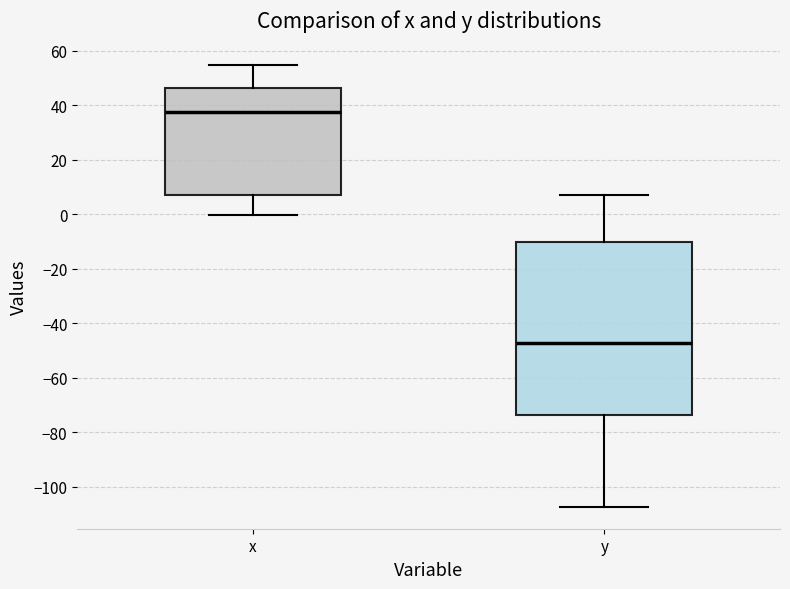

Reading left to right, transcribe this box plot: for each box, give where its median line is, the range the box spans, and where its two whiskers end, as read against the y-axis. The values are not printed on the chart, so give them approximately, as read against the axis.

x: median 38, box 6 to 46, whiskers 0 to 54
y: median -48, box -74 to -10, whiskers -108 to 8